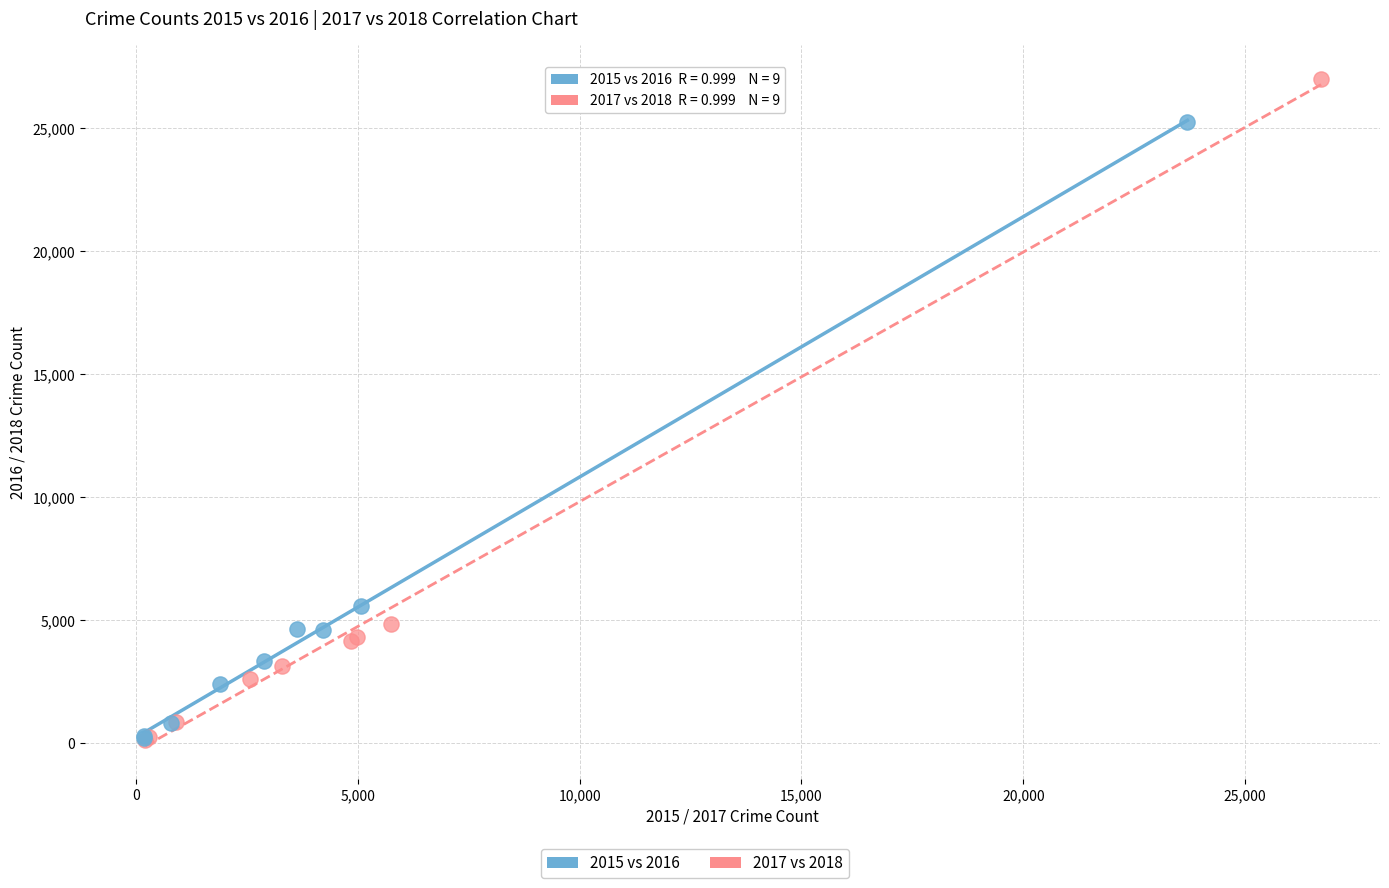

Which series contains the highest Y value?

2017 vs 2018